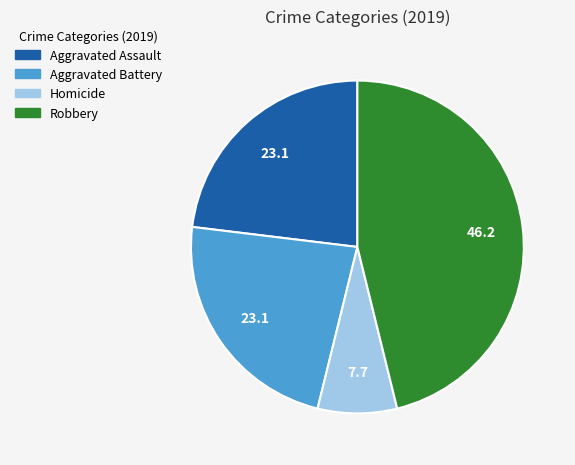

Is there a majority slice in this chart?

No